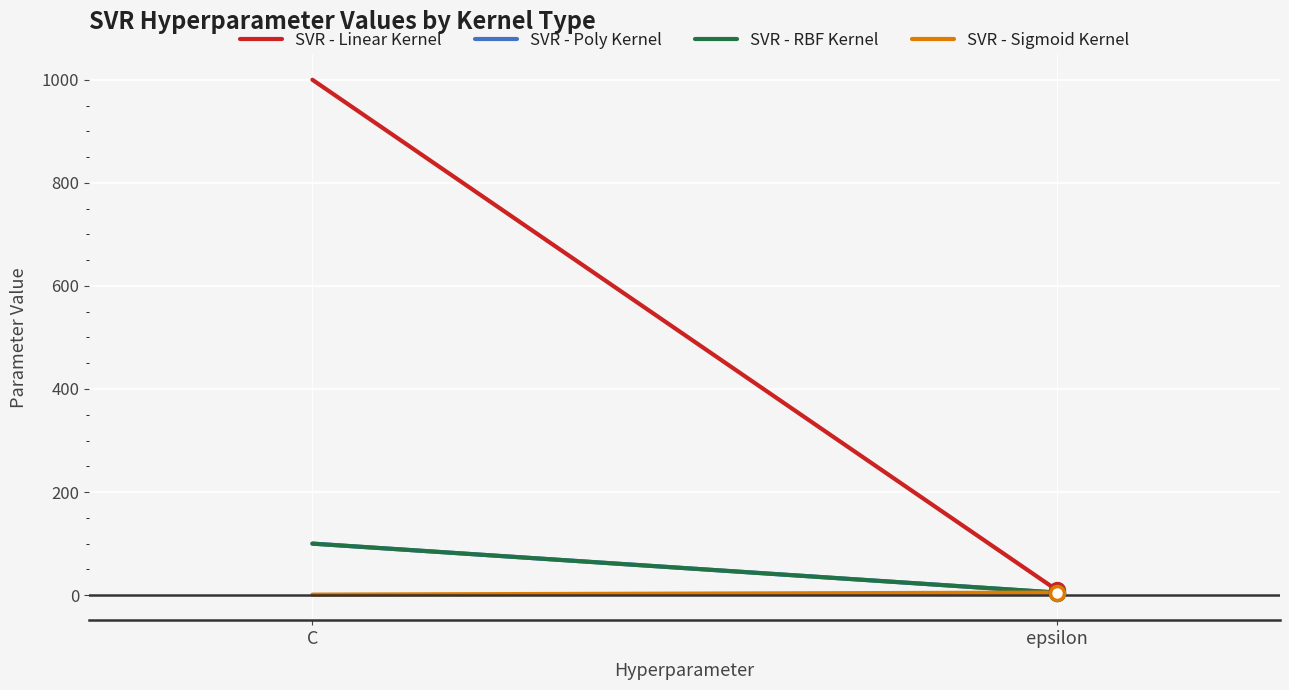

What is the difference between the highest and lowest values at epsilon?

5